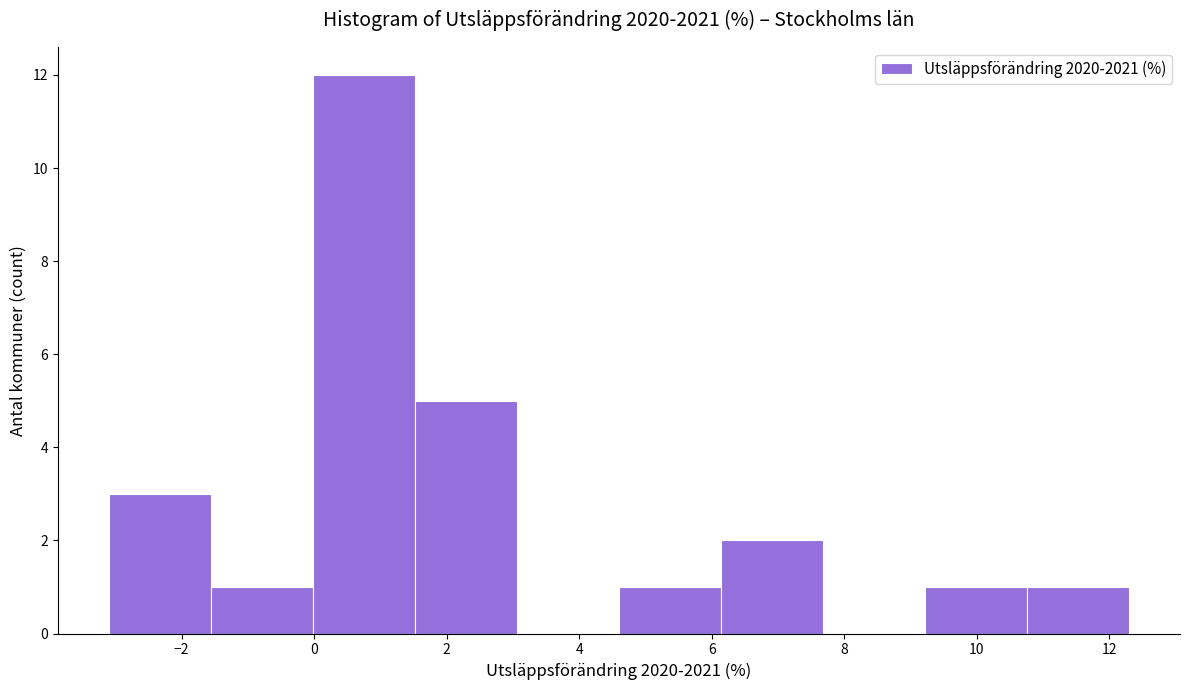

Reading left to right, list every bar in this chart as the range it spans on the x-axis followed by its height. Neither the bar edges nor the heights are printed on the chart, so give them approximately, as read against the axes.

-3.10 to -1.56: 3
-1.56 to -0.02: 1
-0.02 to 1.52: 12
1.52 to 3.06: 5
3.06 to 4.60: 0
4.60 to 6.14: 1
6.14 to 7.68: 2
7.68 to 9.22: 0
9.22 to 10.76: 1
10.76 to 12.30: 1